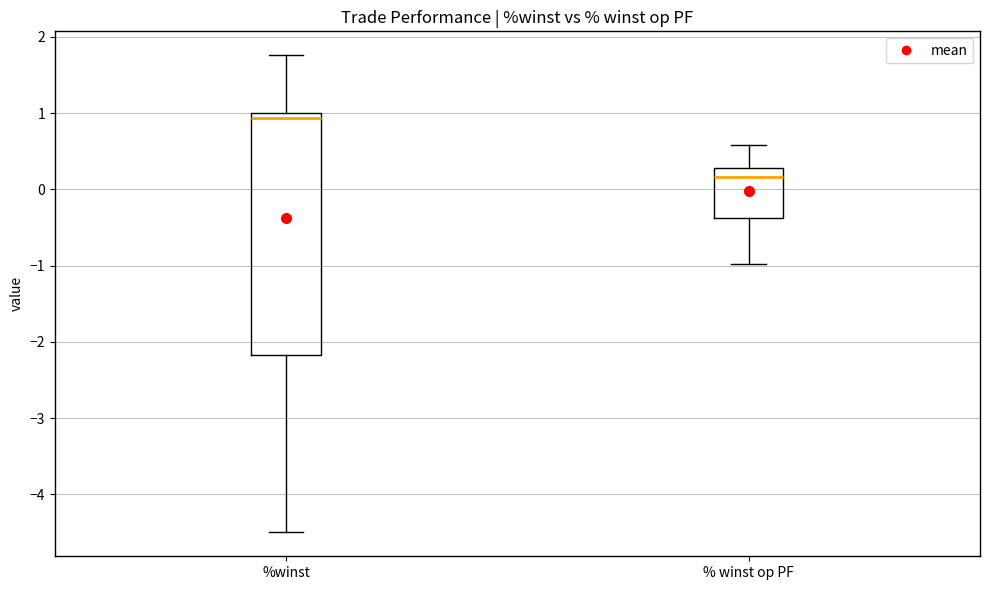

Reading left to right, read every box against the y-axis: the position of its median line, the range the box covers, and the ends of its whiskers. The values are not printed on the chart, so give them approximately, as read against the axis.

%winst: median 0.9, box -2.2 to 1.0, whiskers -4.5 to 1.8
% winst op PF: median 0.2, box -0.4 to 0.3, whiskers -1.0 to 0.6